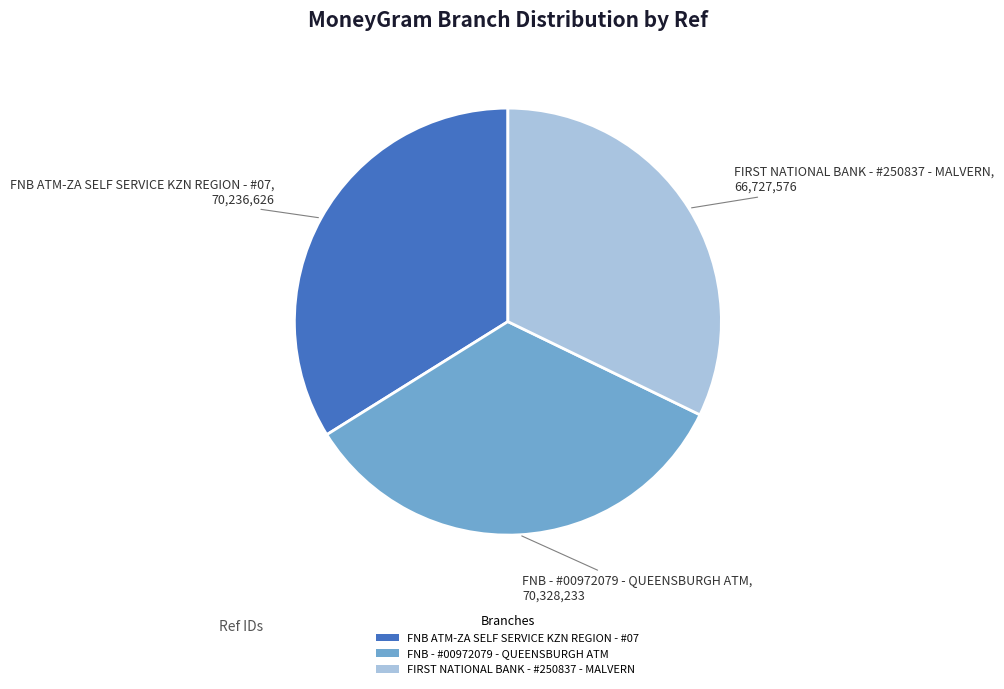

How many segments does this pie chart have?

3